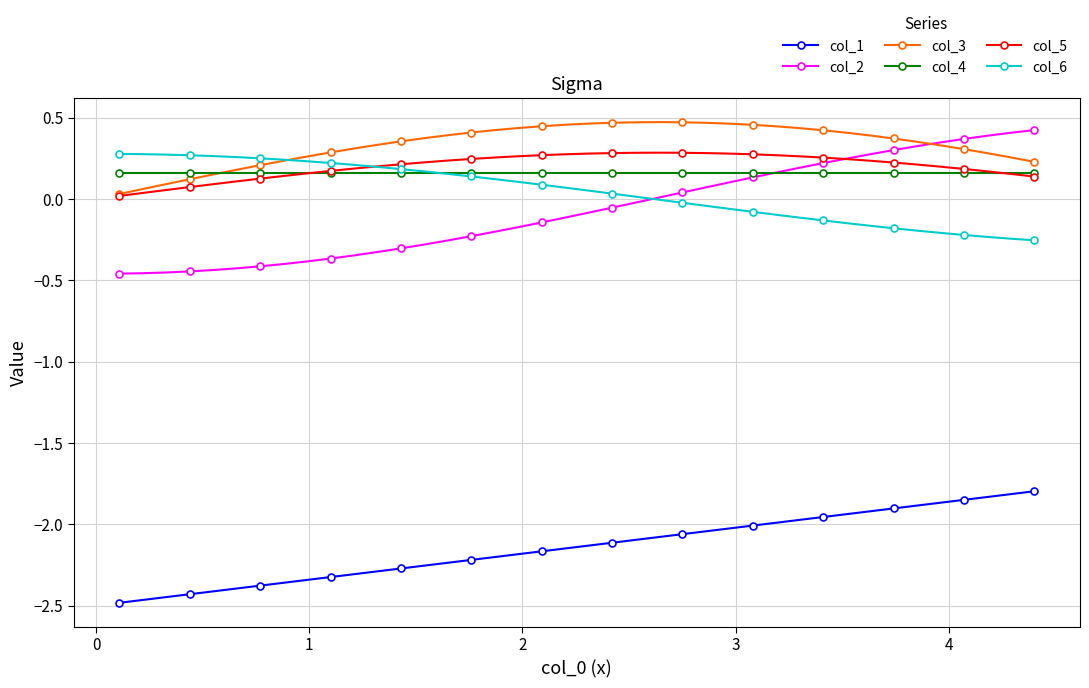

True or false: col_1 and col_4 cross at least once.

False